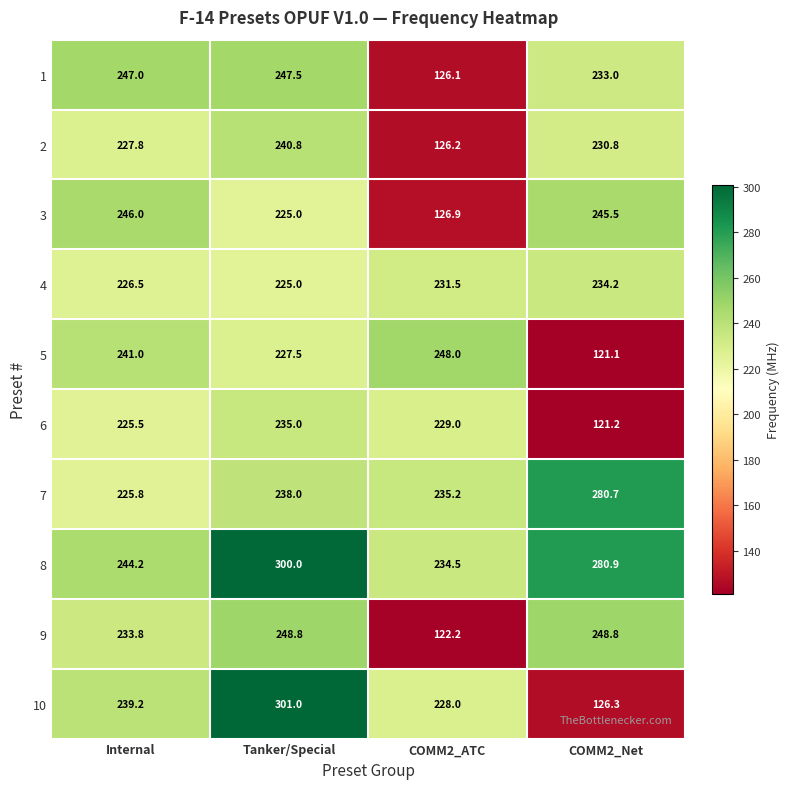

Which series has the largest total across all categories?

8